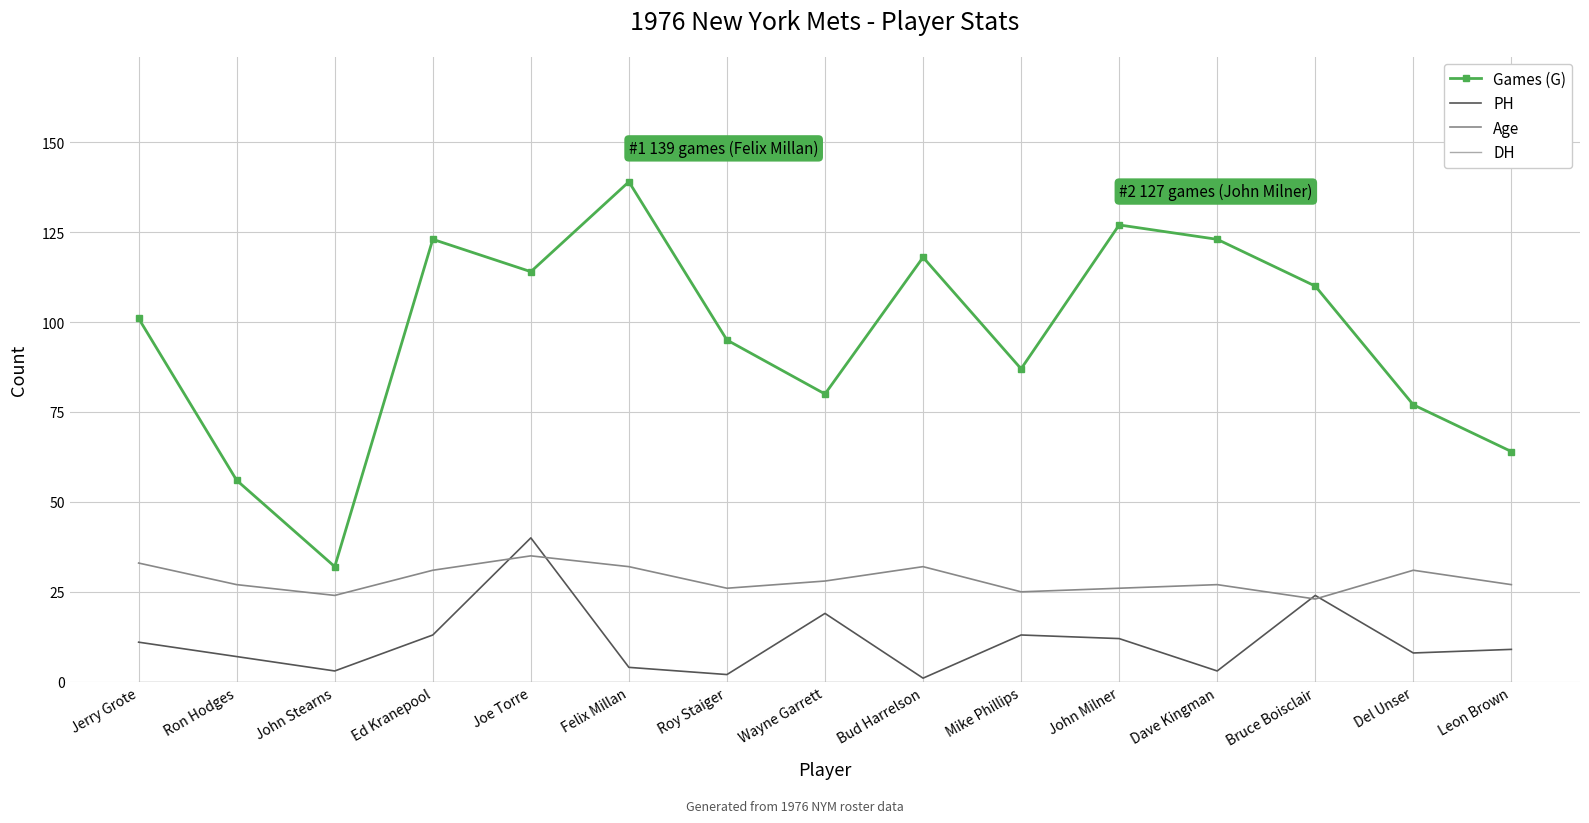

The value of Games (G) at John Milner is 127. True or false?

True